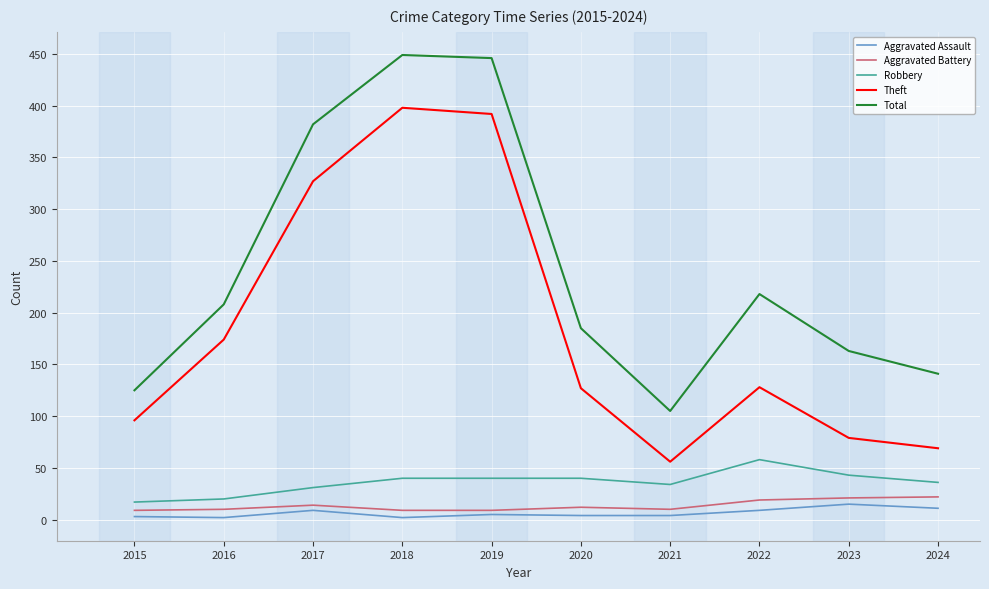

How many lines are shown in the chart?

5